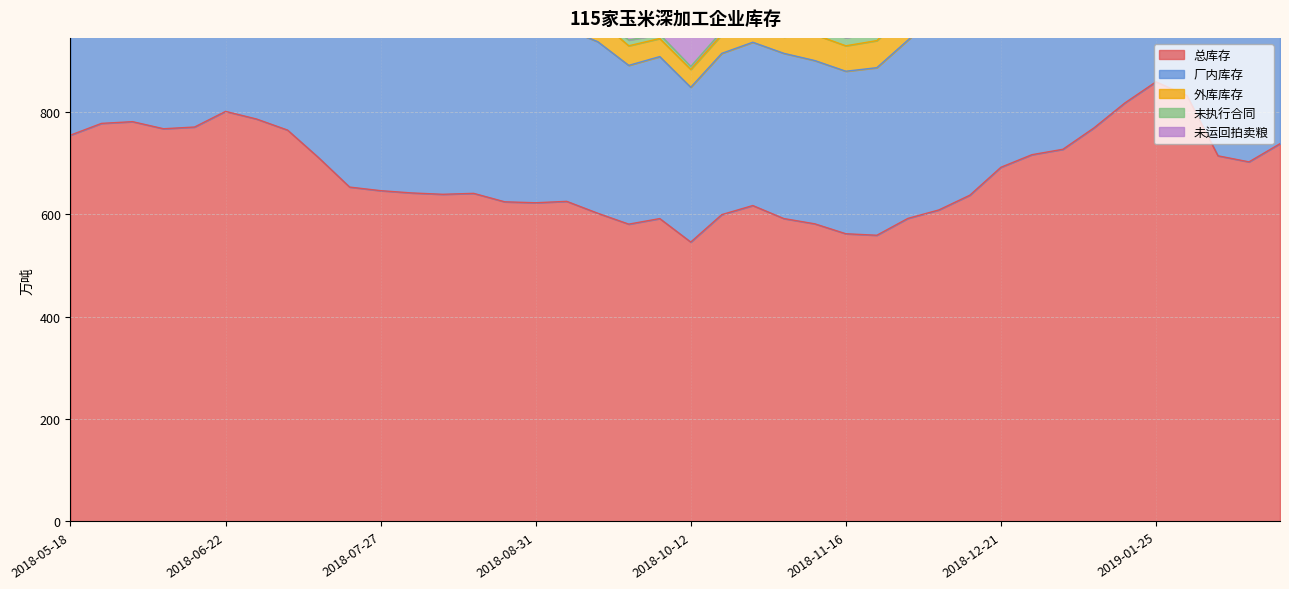

True or false: 外库库存 has more than 0 points higher than both neighbors.

True